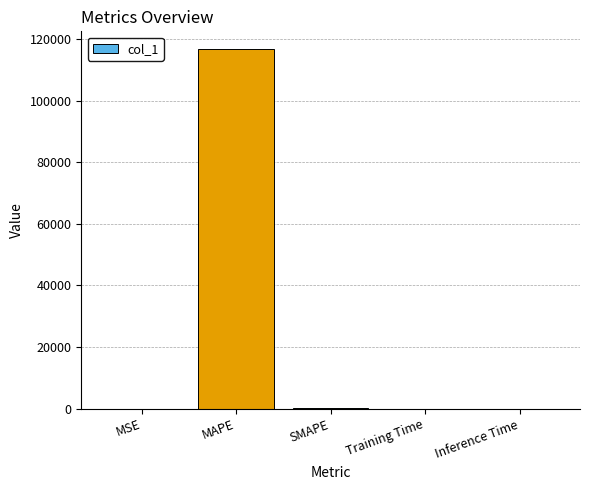

What is the greatest value displayed?

116626.6